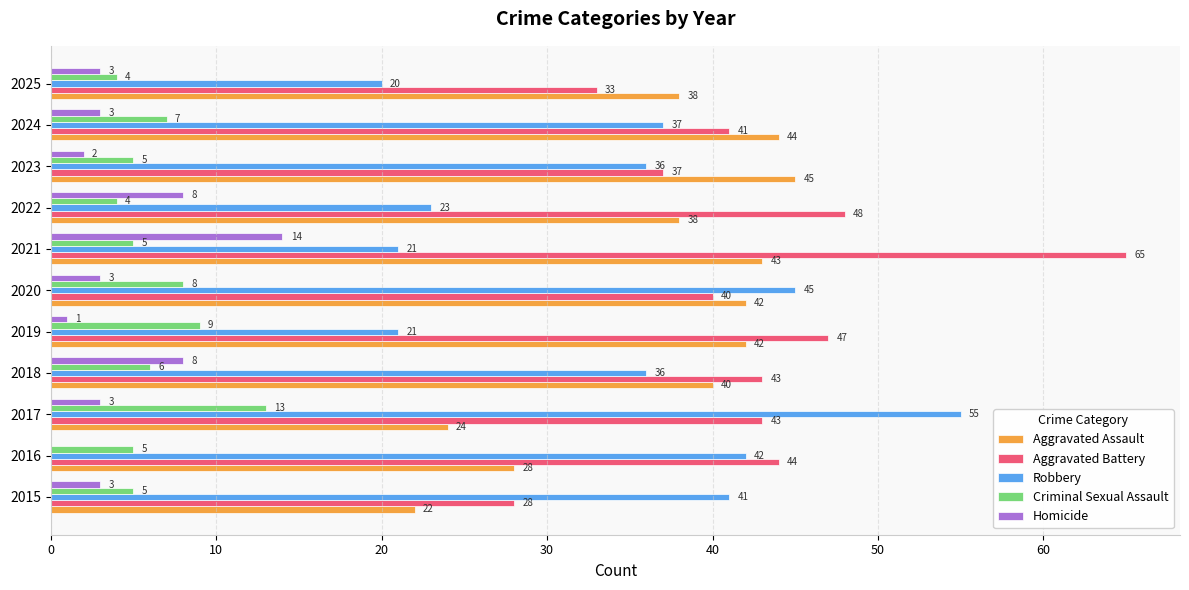

Which series has the largest total across all categories?

Aggravated Battery